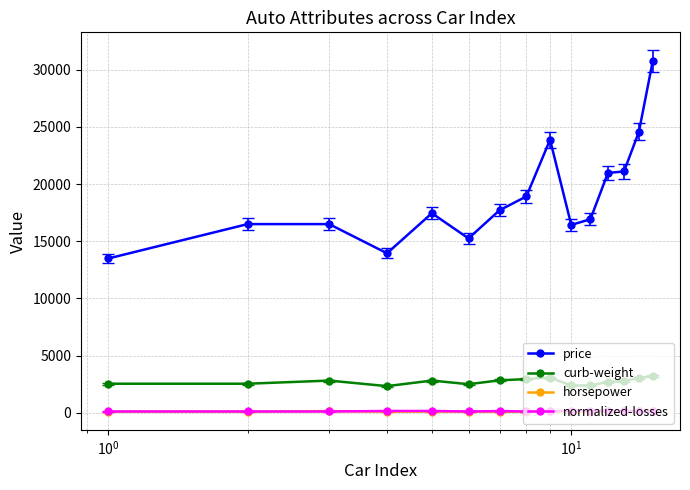

True or false: price and horsepower cross at least once.

False